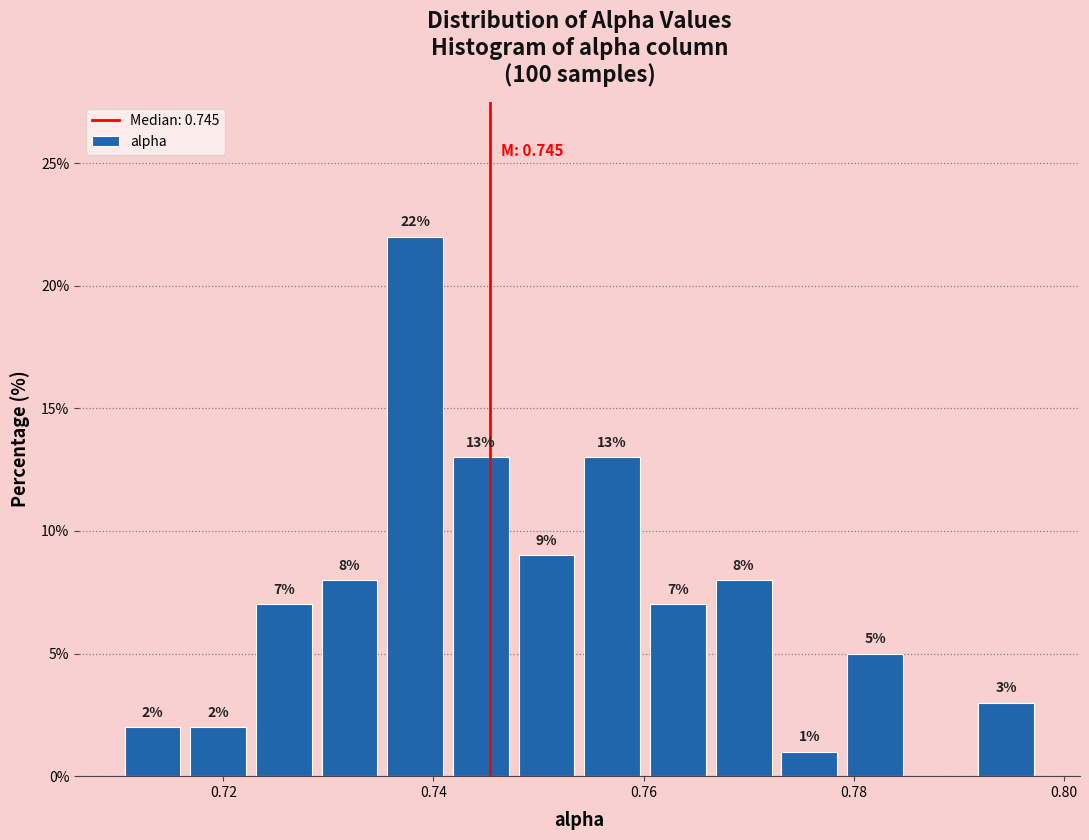

Read against the x-axis, roughly where is the centre of the tallest bar?

0.738